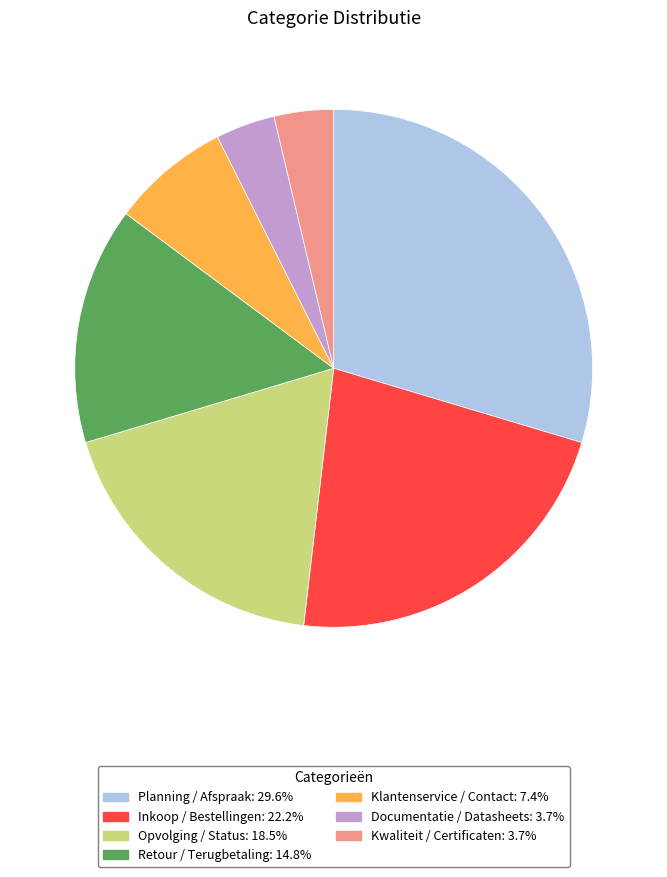

Count the number of slices in the pie.

7